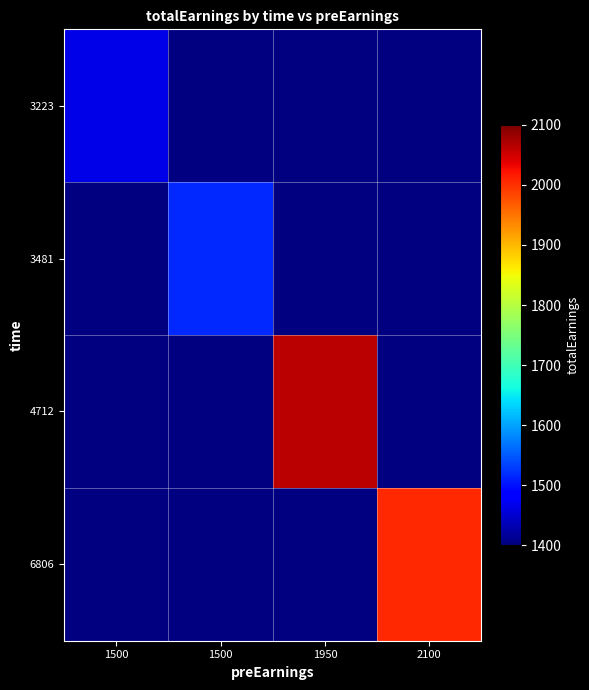

Where does the 4712 series first go above 2064?

1950